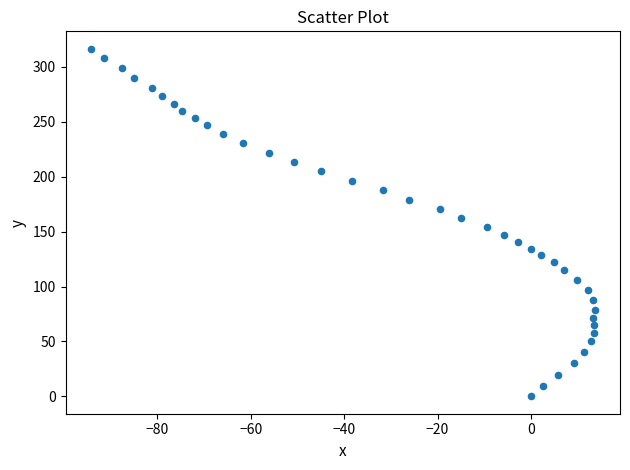

What is the range of Y values (max minus min)?

316.5